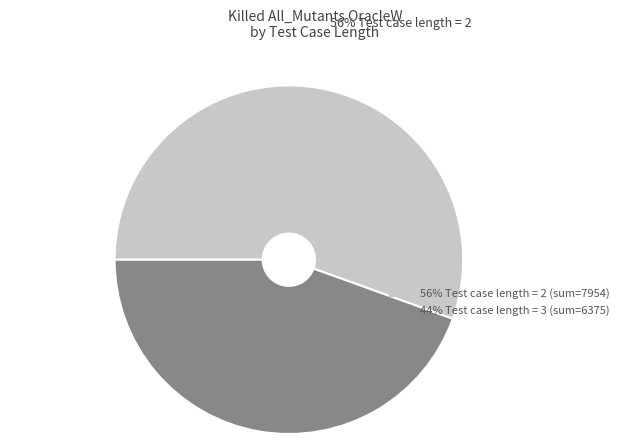

To the nearest percent, what is the average slice percentage?

50%